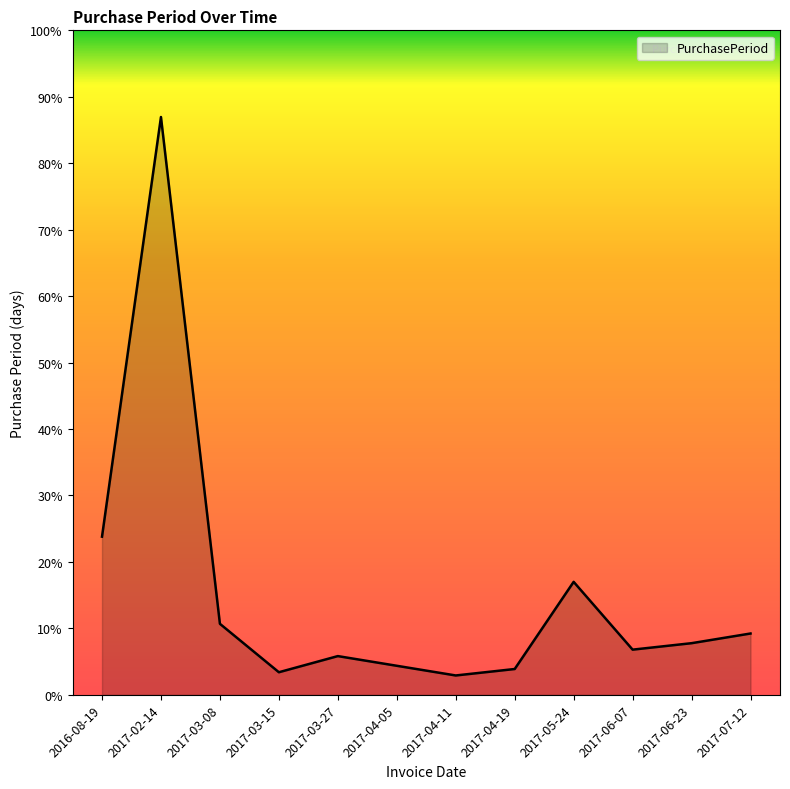

Does the chart display data point markers on the line(s)?

No